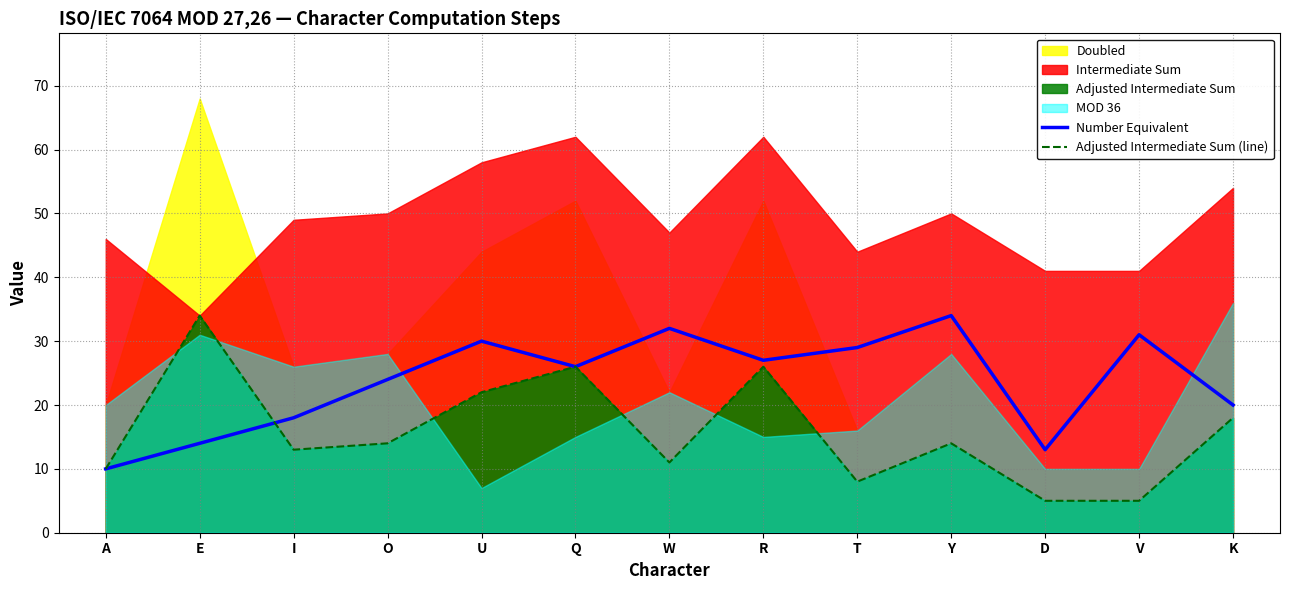

What is the lowest value of the Number Equivalent series?

10